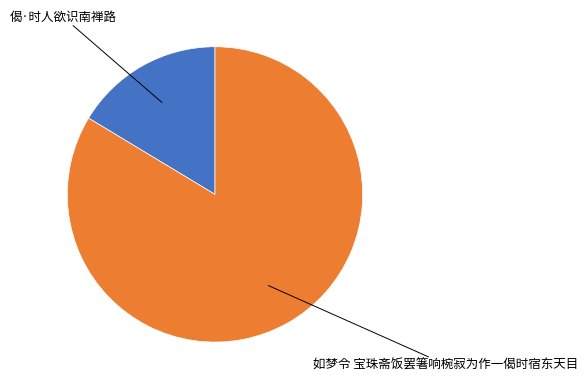

Is there a majority slice in this chart?

Yes